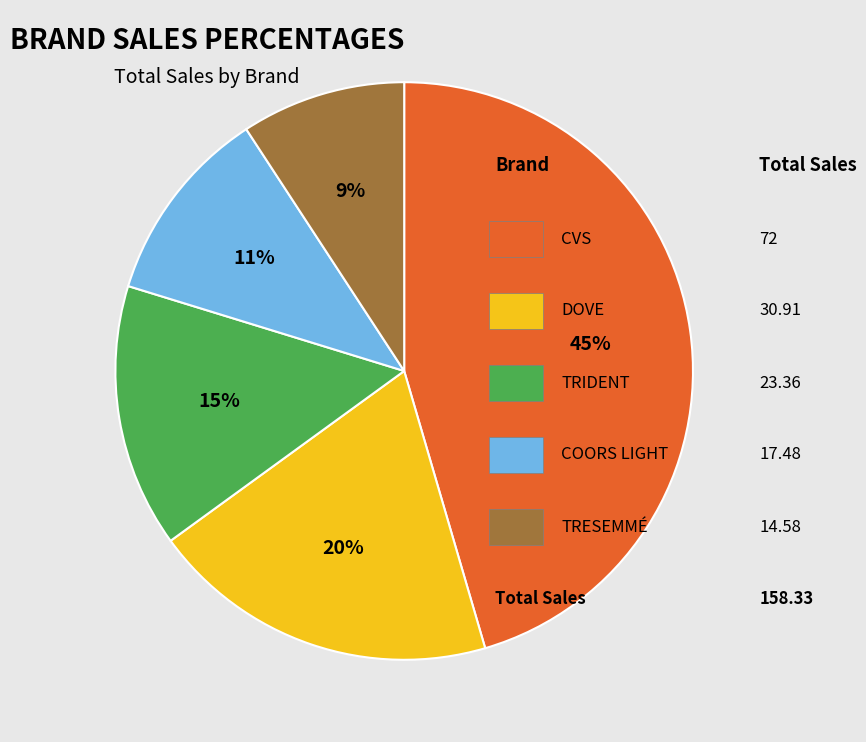

To the nearest percent, what is the difference between the largest and smallest slice percentages?

36%